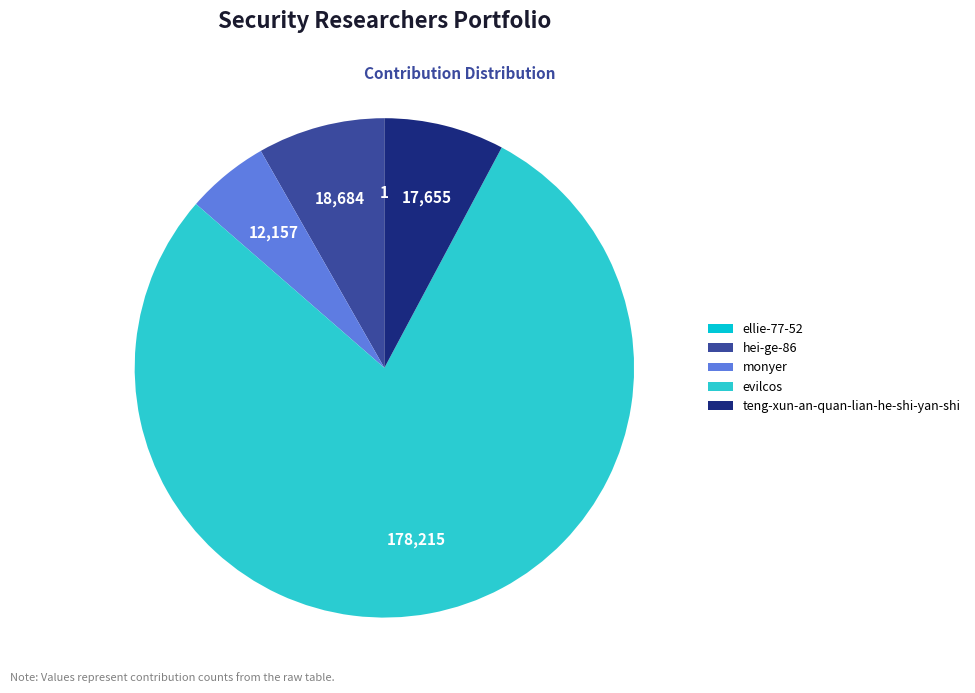

The teng-xun-an-quan-lian-he-shi-yan-shi slice represents 15% of the pie. True or false?

False